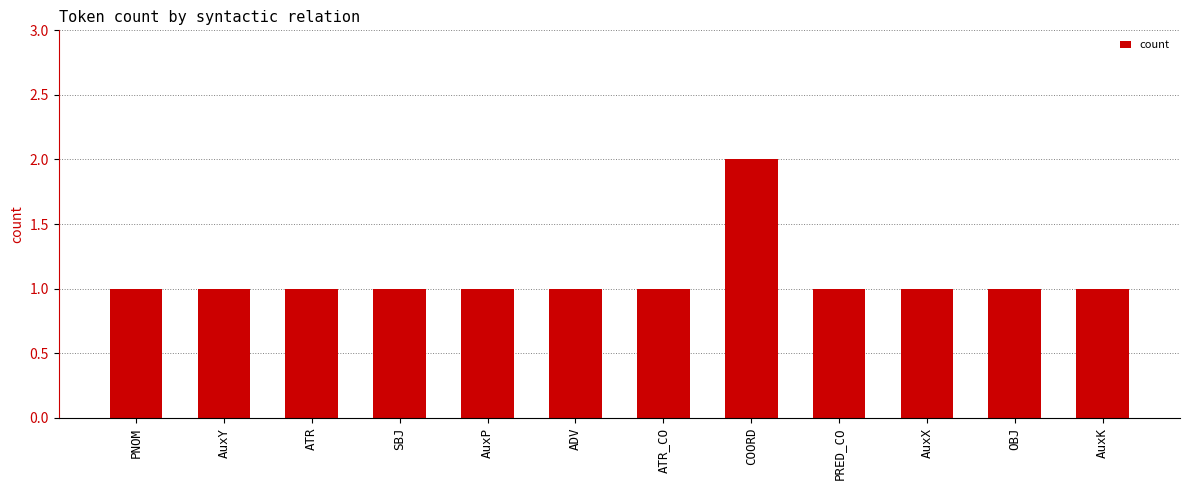

What is the difference between the maximum and minimum values?

1